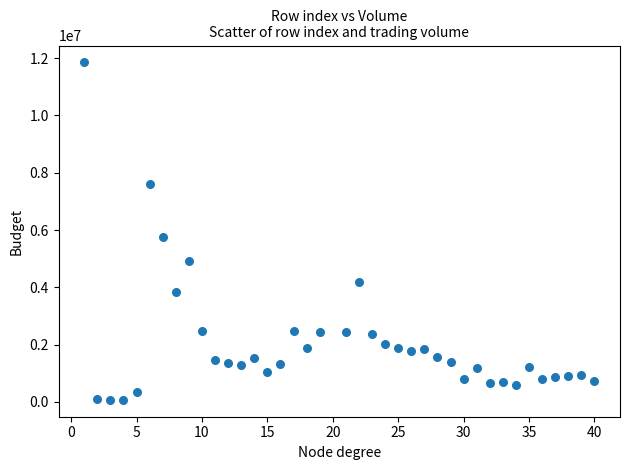

What is the range of Y values (max minus min)?

11782519